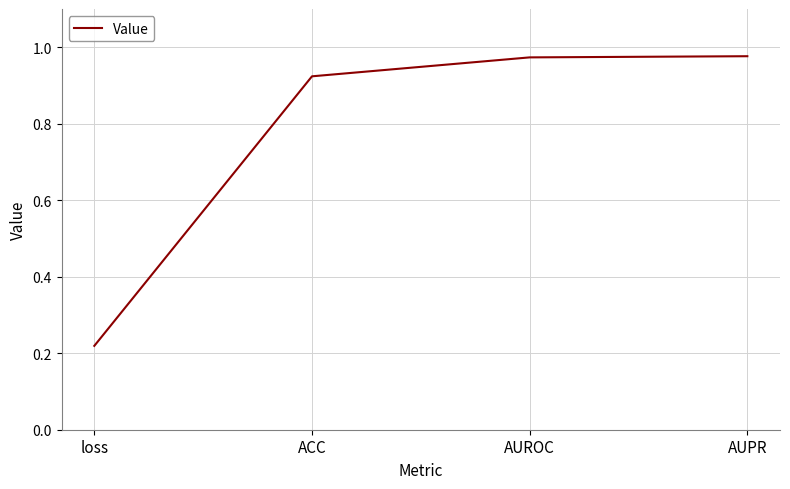

At which label is the value closest to 0?

loss